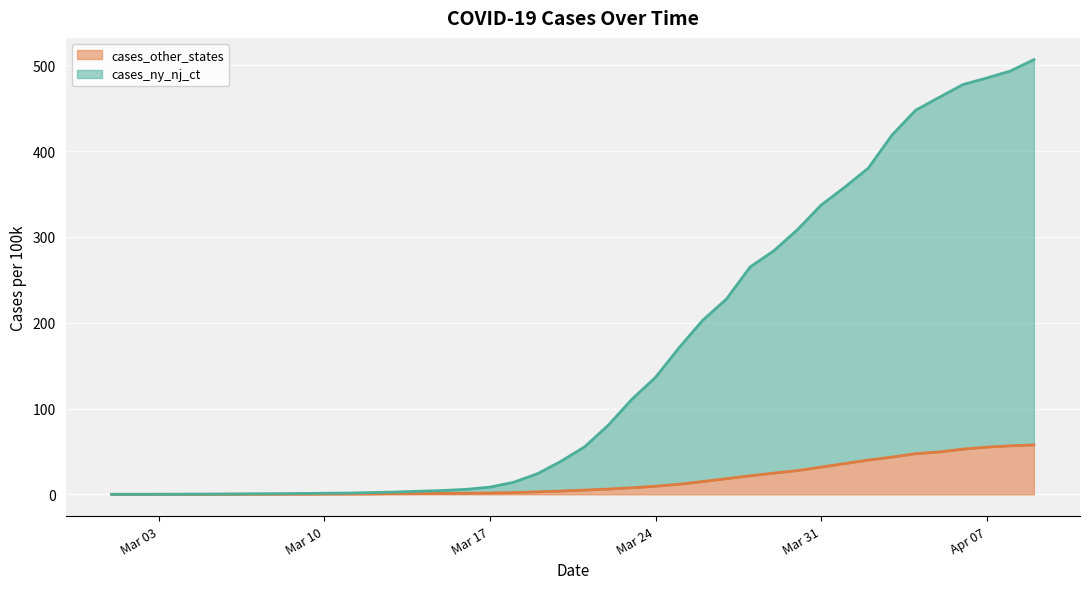

List the series in order of their peak value, lowest first.

cases_other_states, cases_ny_nj_ct